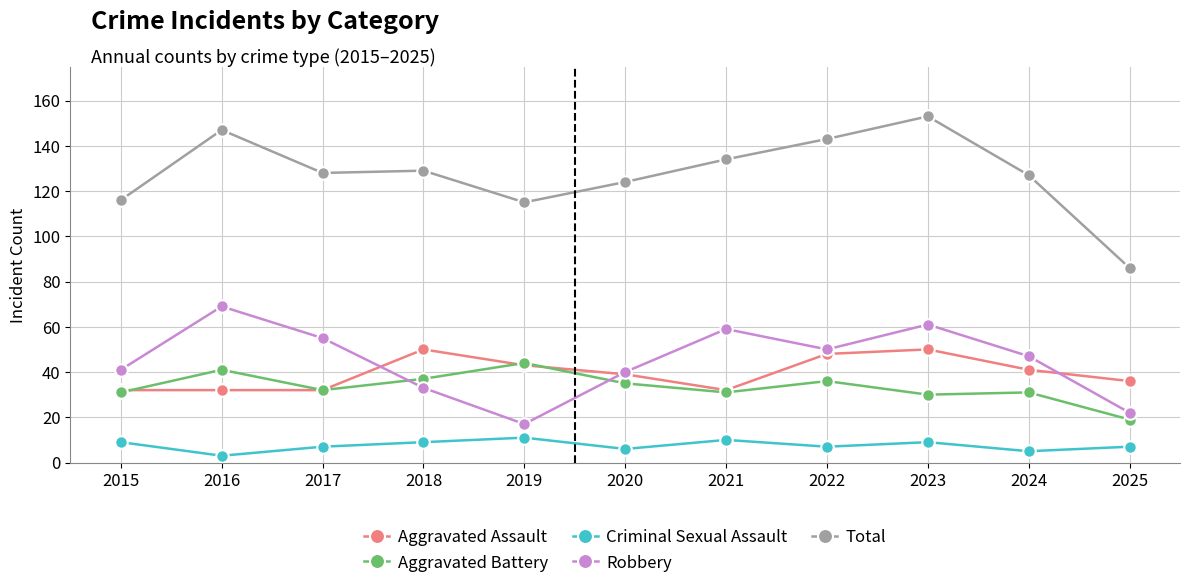

Is the value of Robbery at 2015 greater than the value of Aggravated Battery at 2021?

Yes